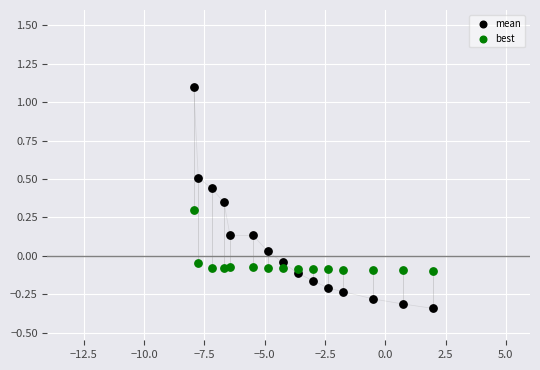

What are all the series names shown in the legend?

mean, best